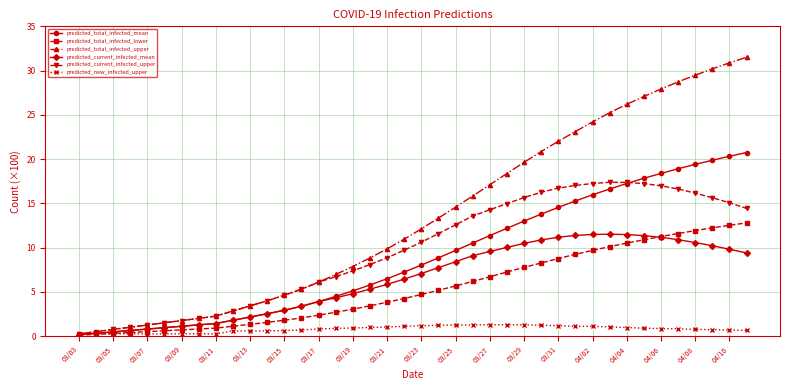

What is the highest value of the predicted_new_infected_upper series?

1.3